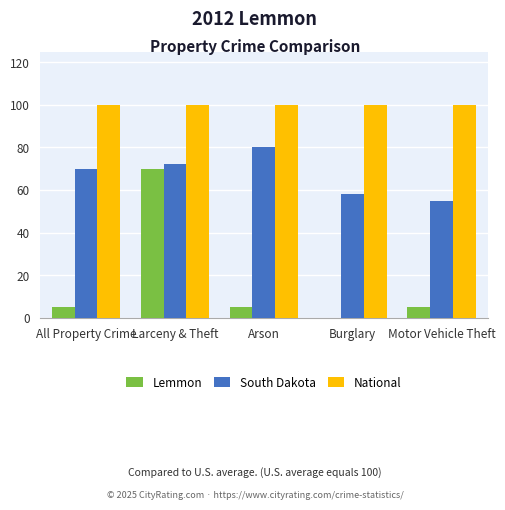

Which series has the largest range (max minus min)?

Lemmon